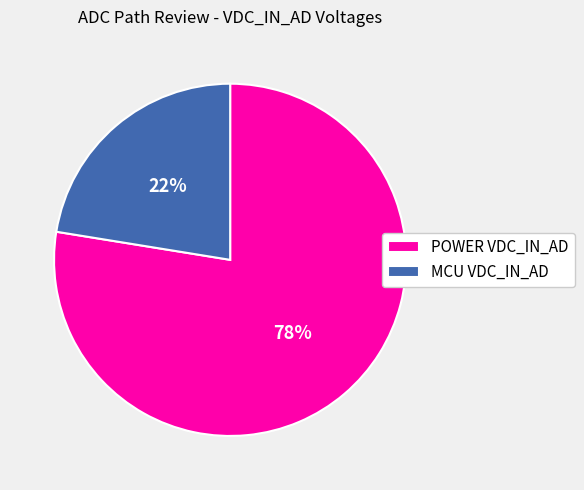

Is it true that MCU VDC_IN_AD is 22% of the pie?

True